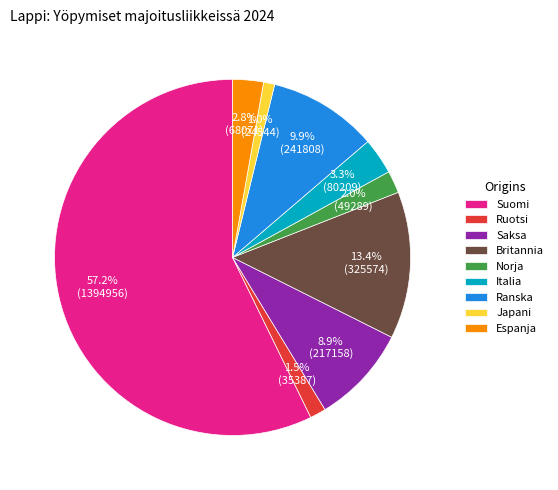

What percentage is the Saksa slice, to the nearest percent?

9%